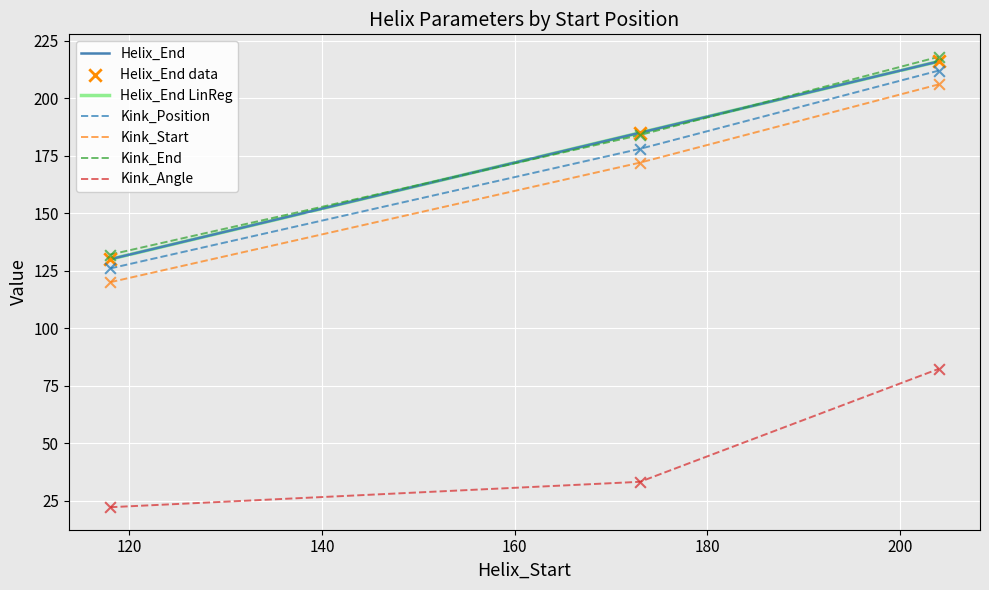

Which series has the largest total across all categories?

Kink_End